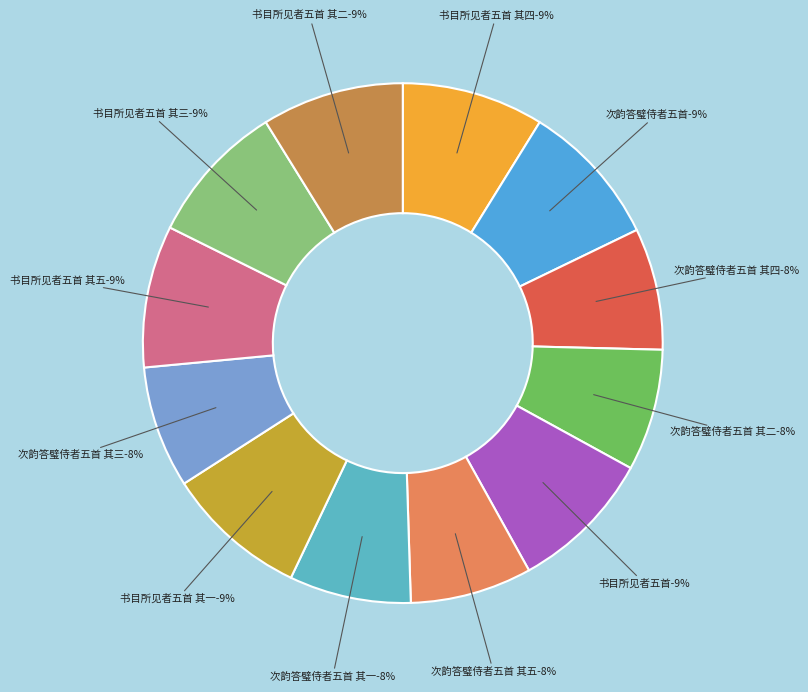

To the nearest percent, what portion does 书目所见者五首 其二 represent?

9%